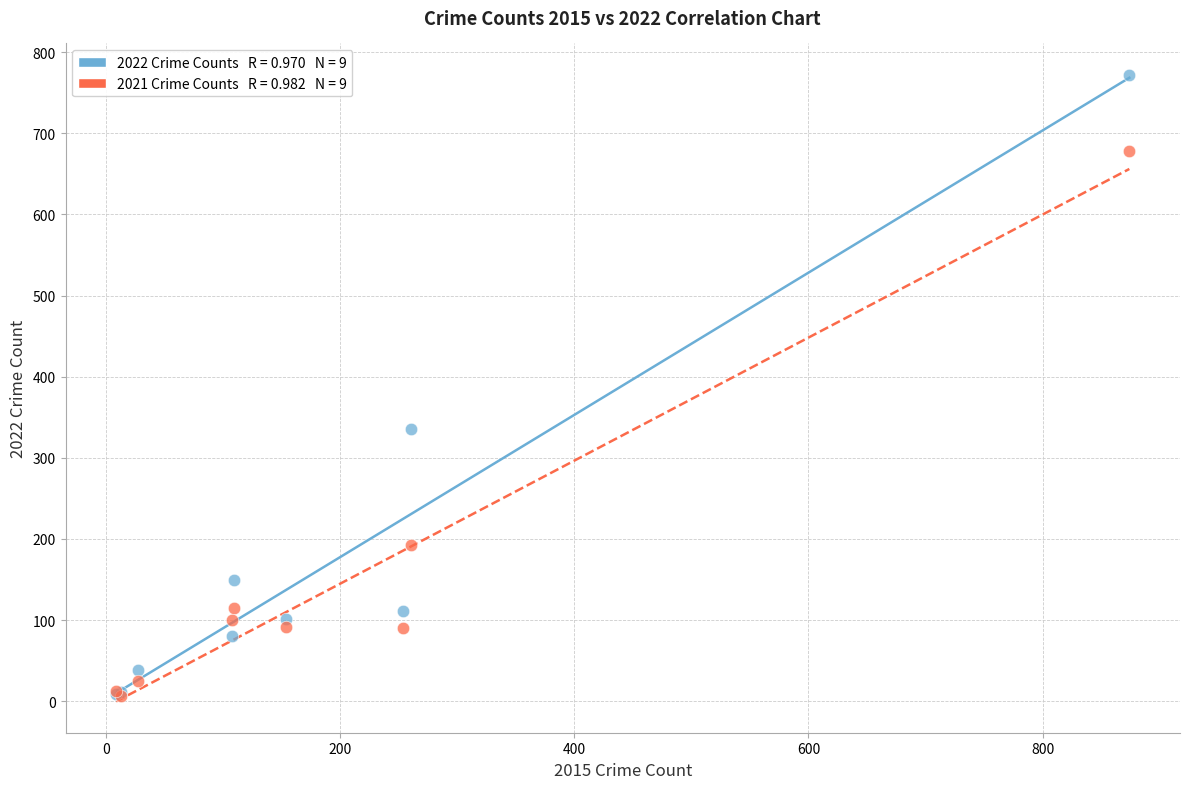

Across all series, what Y value is closest to 389?

335